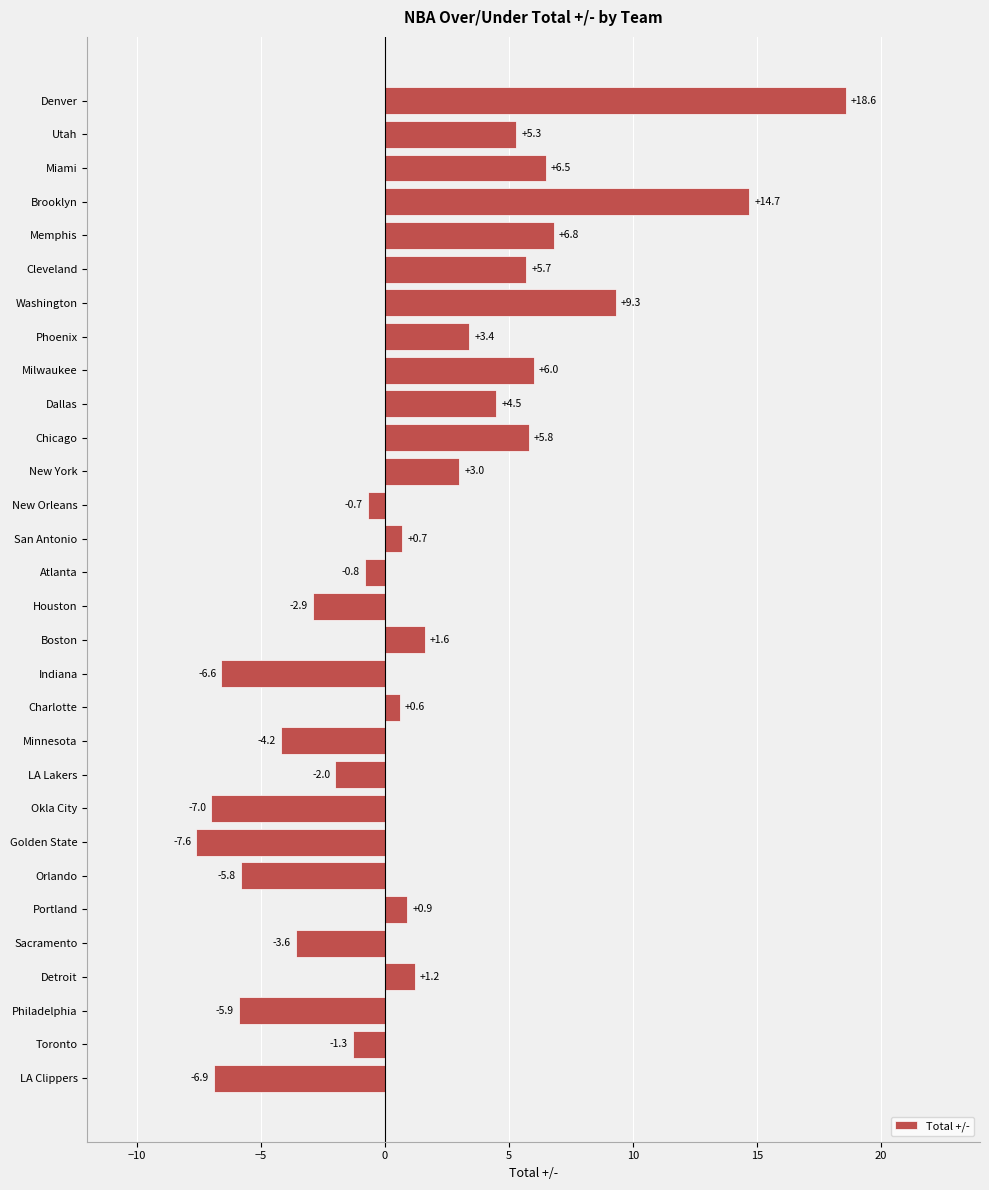

What is the difference between the maximum and second lowest values?

25.6